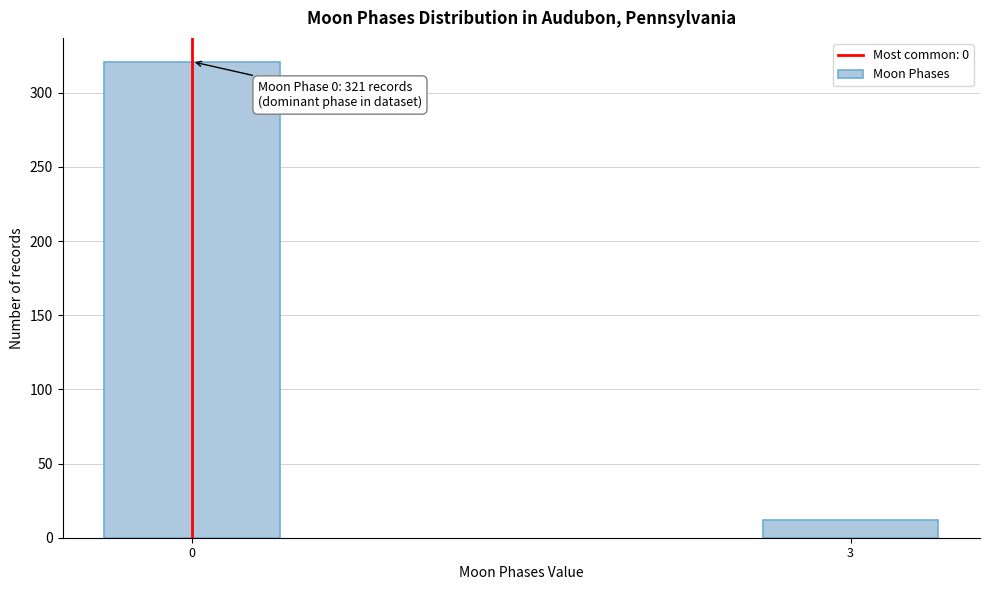

Reading right to left, what are all the values shown in this chart?

3=12	0=321